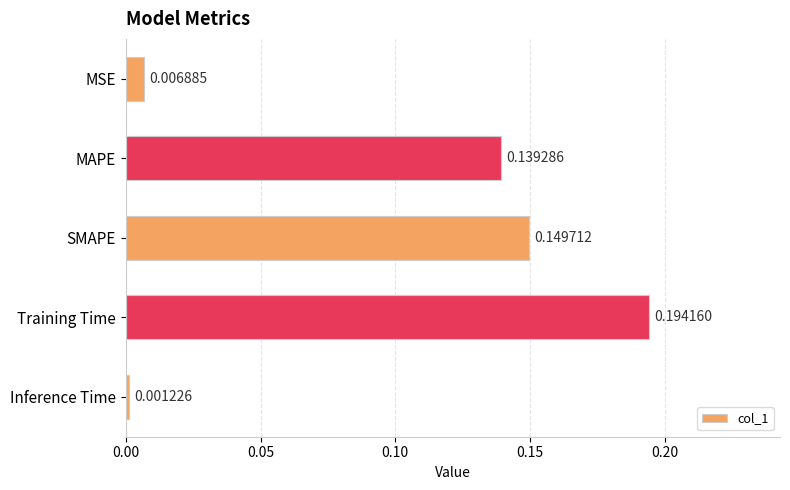

What is the sum of the values at MAPE and Training Time?

0.3